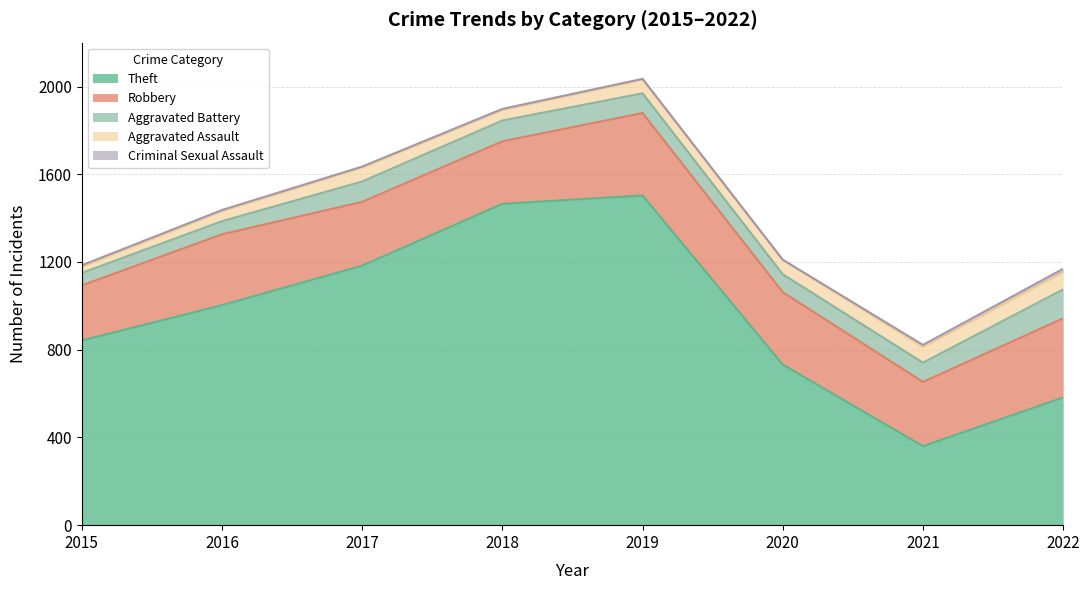

The value of Theft at 2018 is 1936. True or false?

False